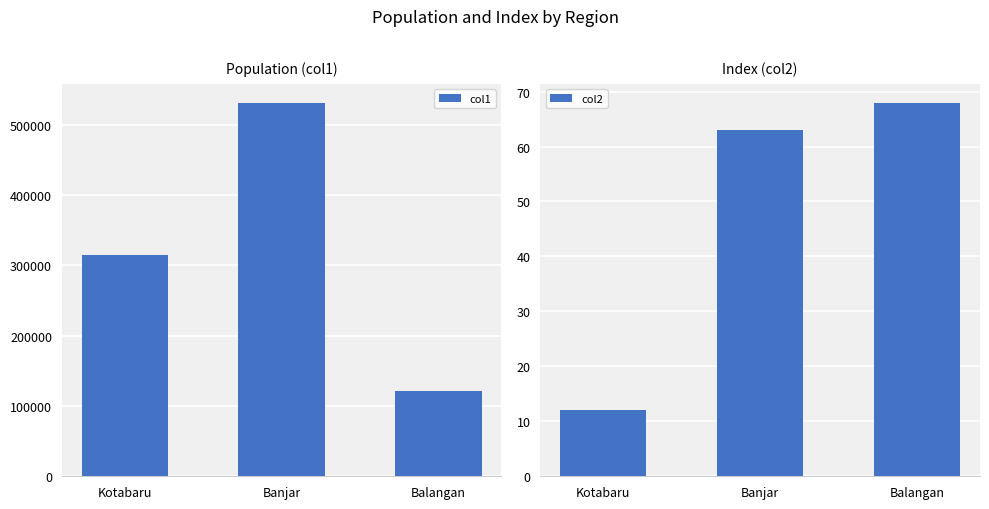

Which series has the widest spread of values?

col1